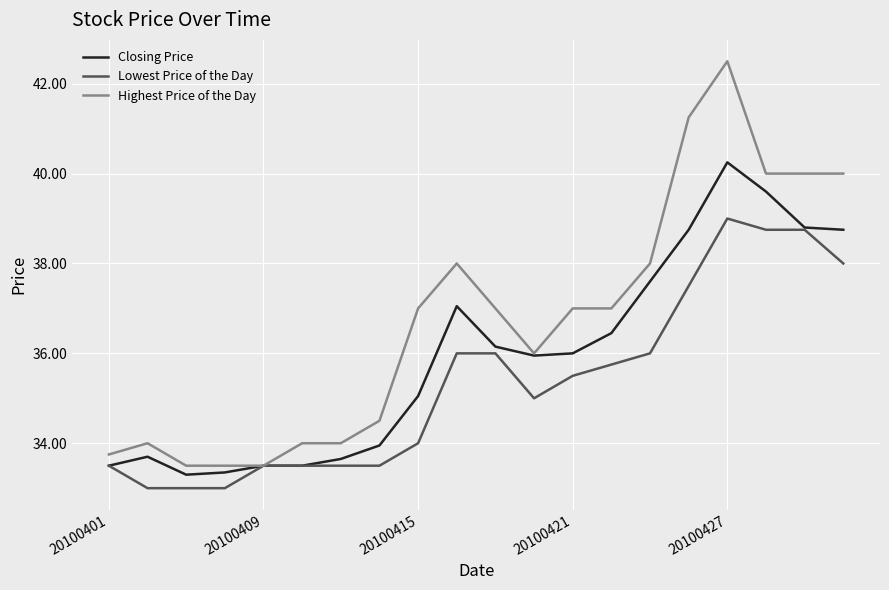

What is the greatest value displayed?

42.5